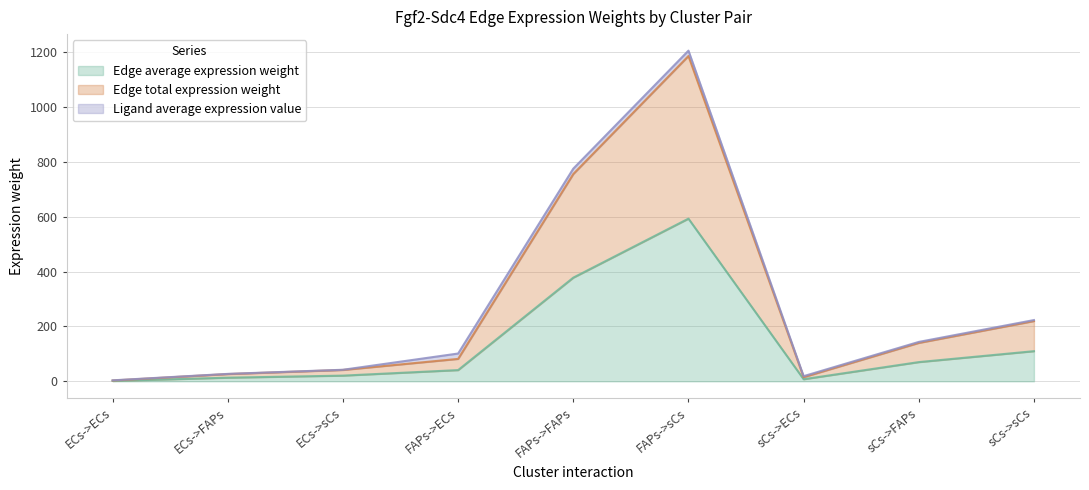

What is the difference between the second highest and minimum values in the Edge total expression weight series?

752.4